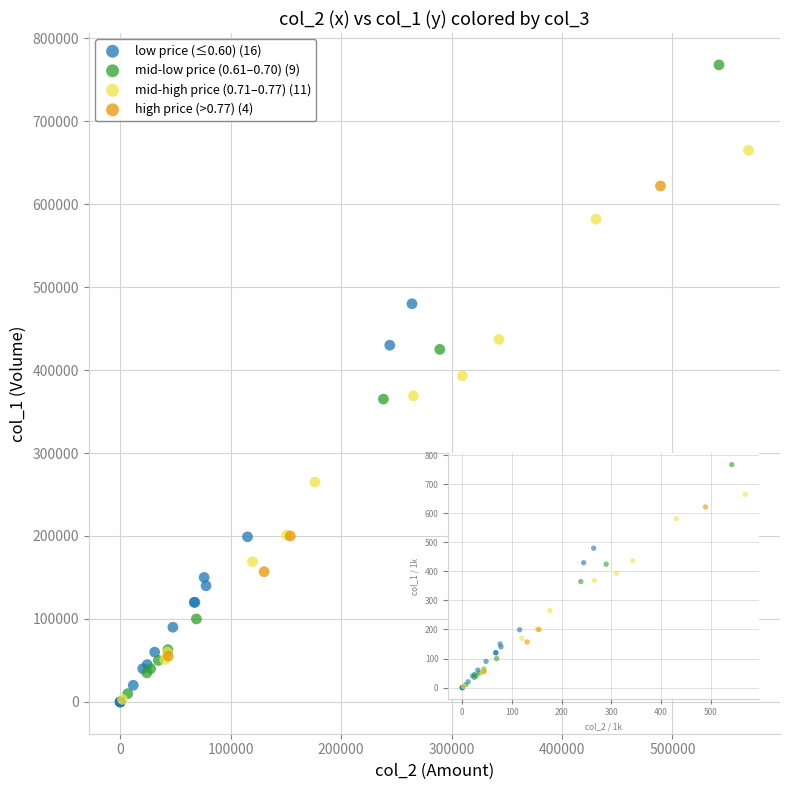

Which series reaches the maximum Y coordinate?

mid-low price (0.61–0.70) (9)